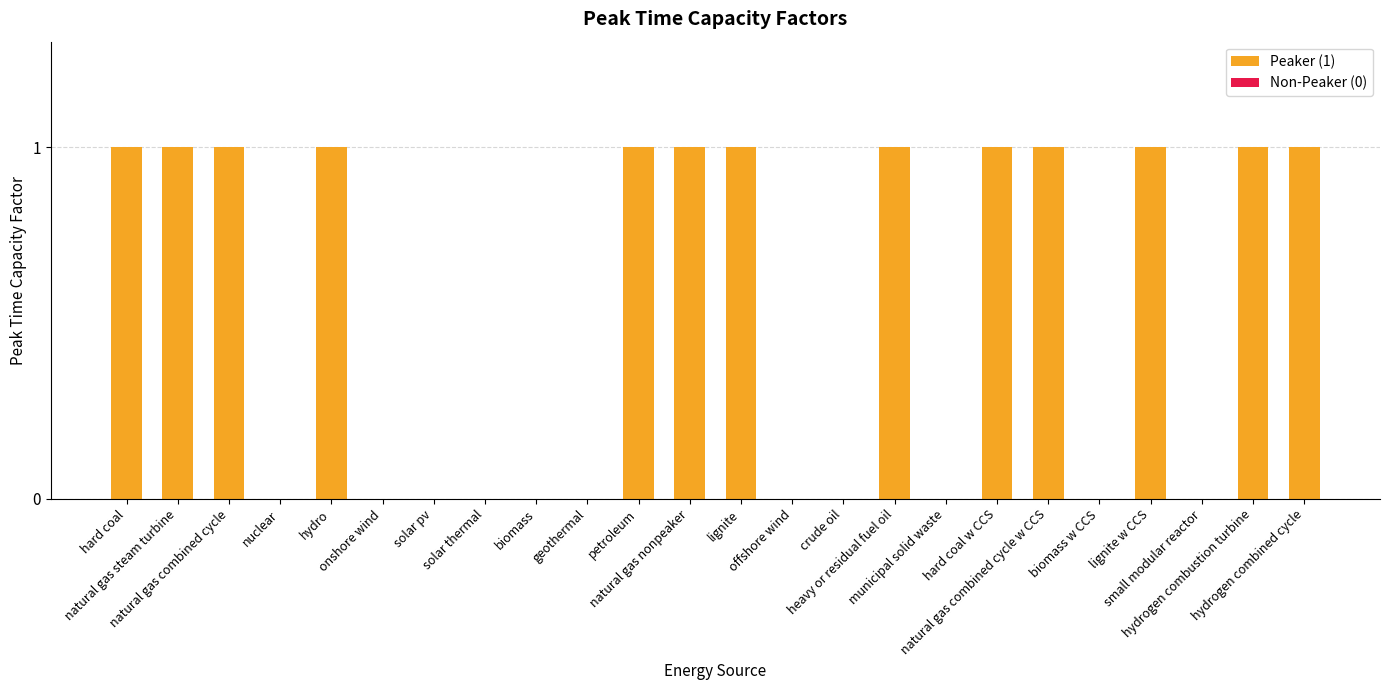

What is the label of the 16th bar from the left?

heavy or residual fuel oil